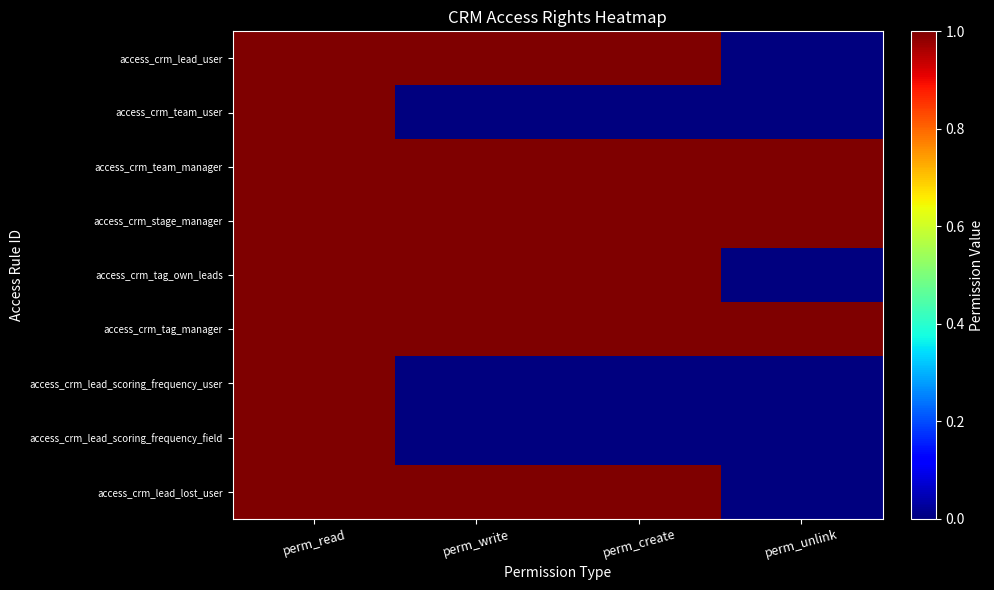

Which series has the largest total across all categories?

access_crm_team_manager